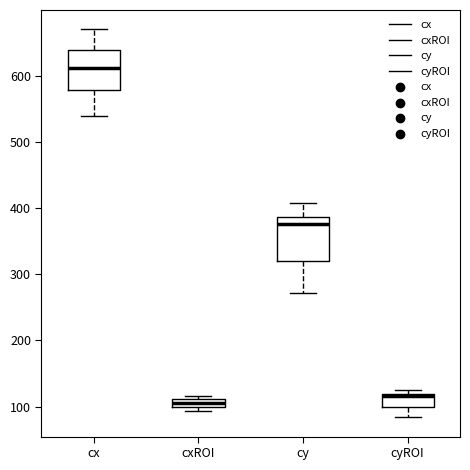

Where does the lower whisker of the box for cx end on the y-axis? The values are not printed on the chart, so give them approximately, as read against the axis.

540